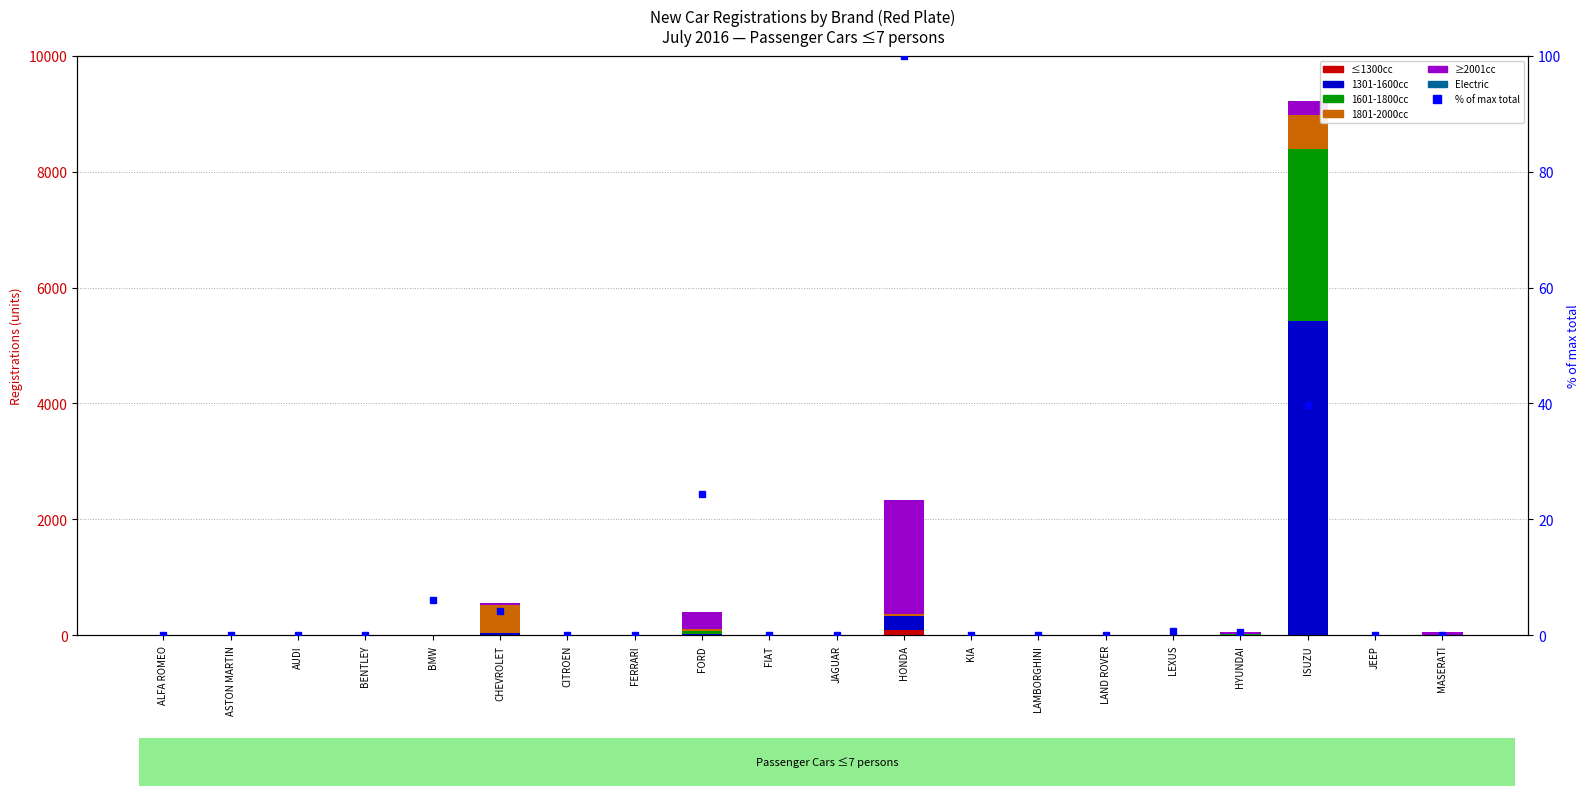

Is it true that ≤1300cc equals 10 at FORD?

True